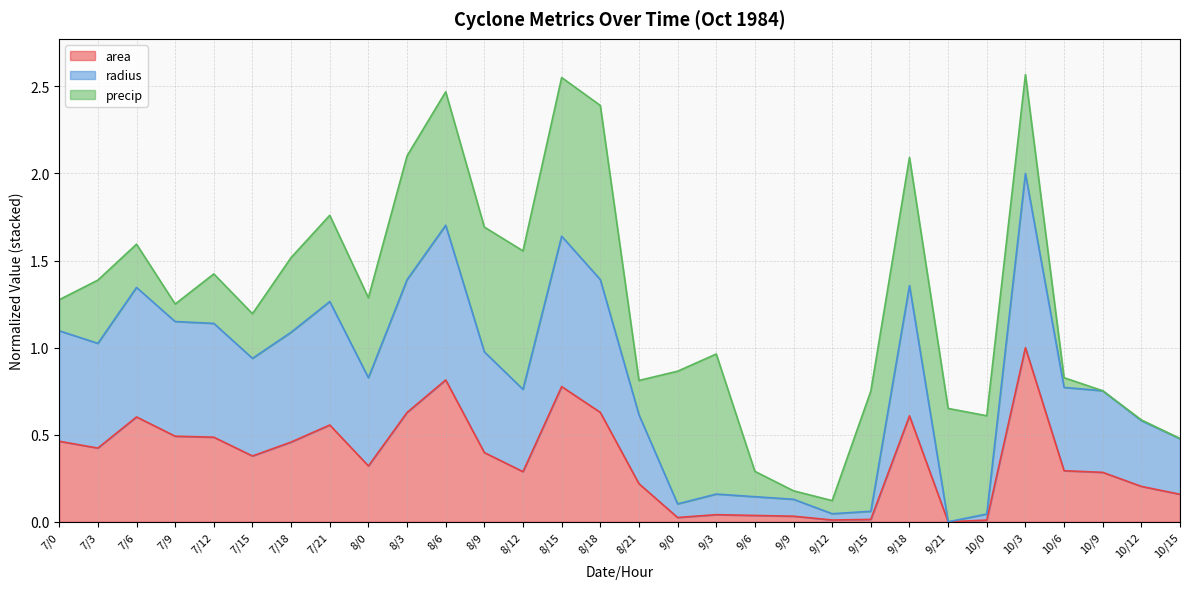

True or false: radius has a value of 1.1 at 8/12.

False